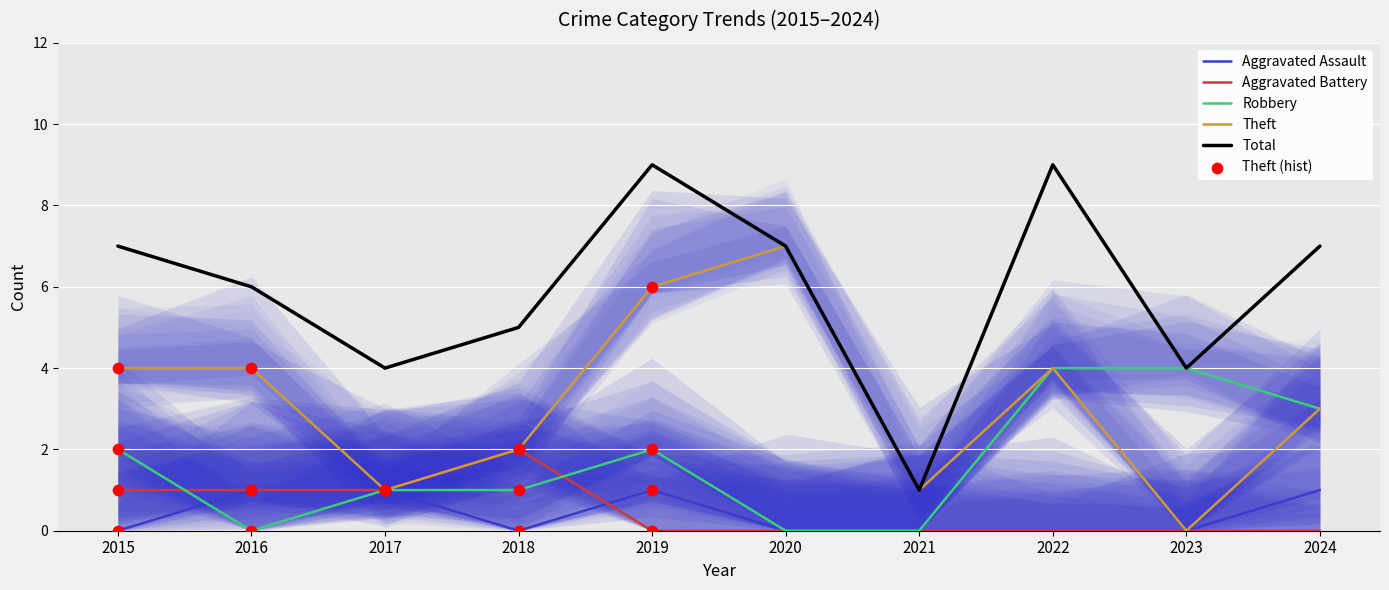

What are all the series names shown in the legend?

Aggravated Assault, Aggravated Battery, Robbery, Theft, Total